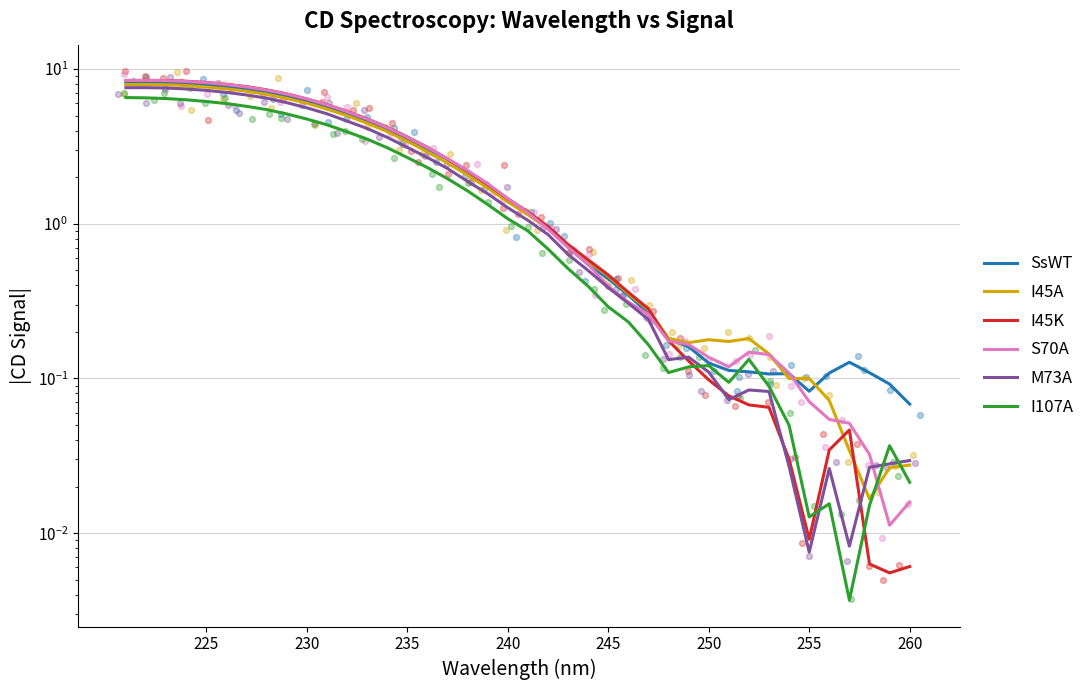

Which series contains the lowest Y value?

I107A